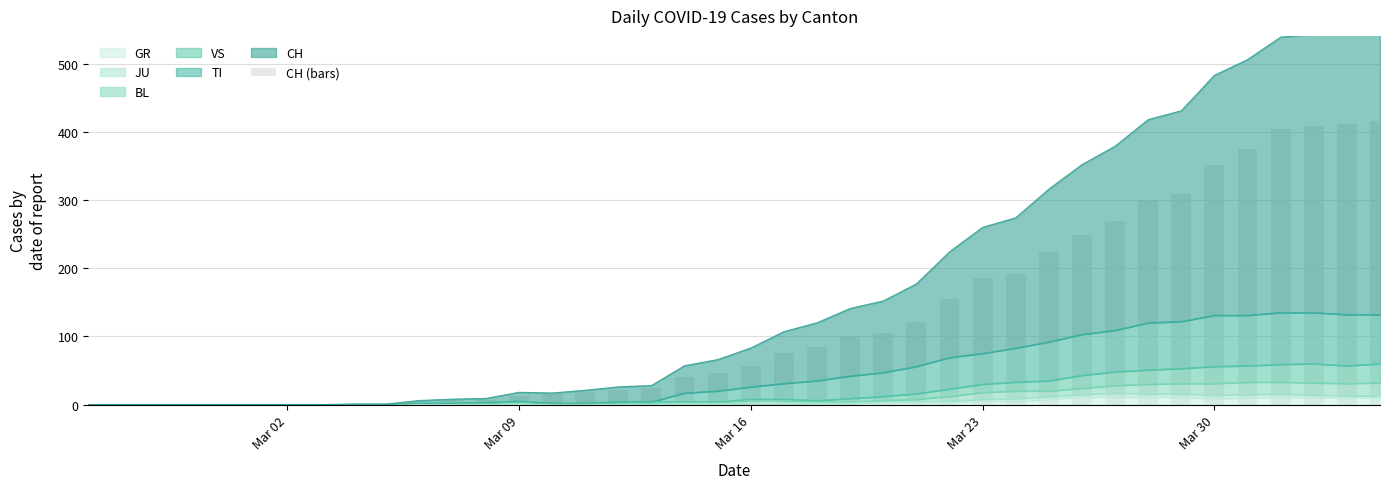

Does the chart contain any negative values?

No